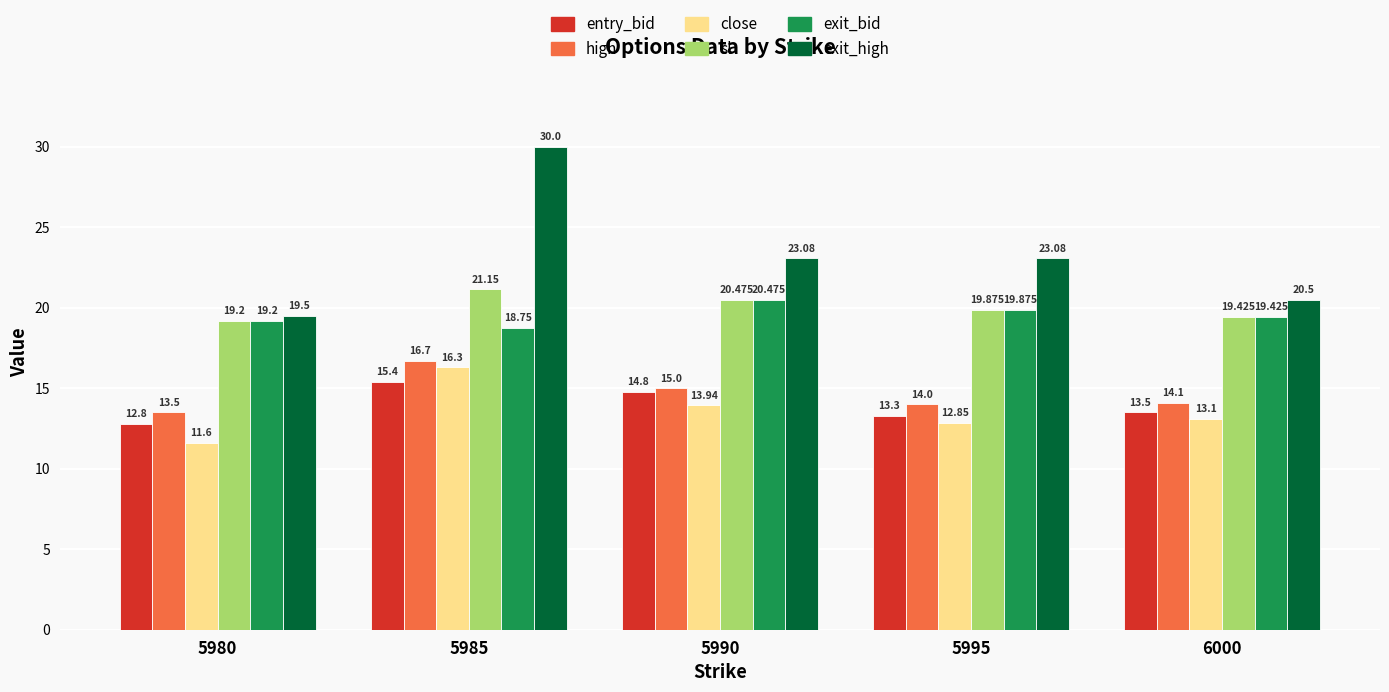

What is the value of the close bar at the 3rd from the left?

13.9